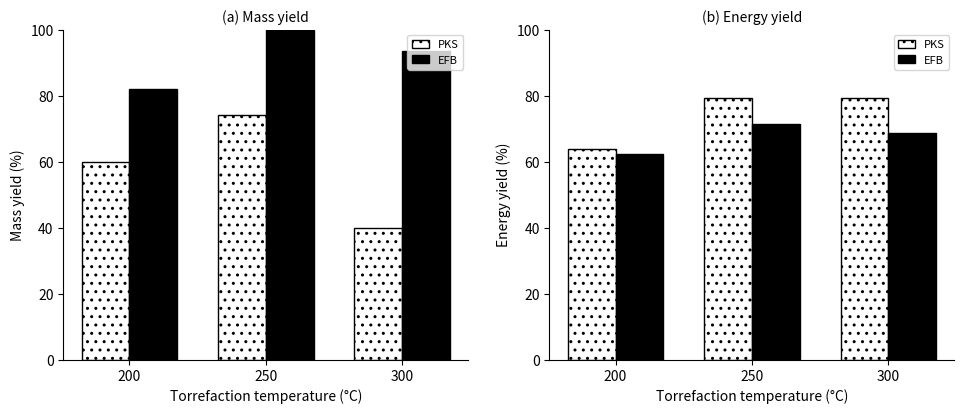

Count the number of data series in this chart.

4